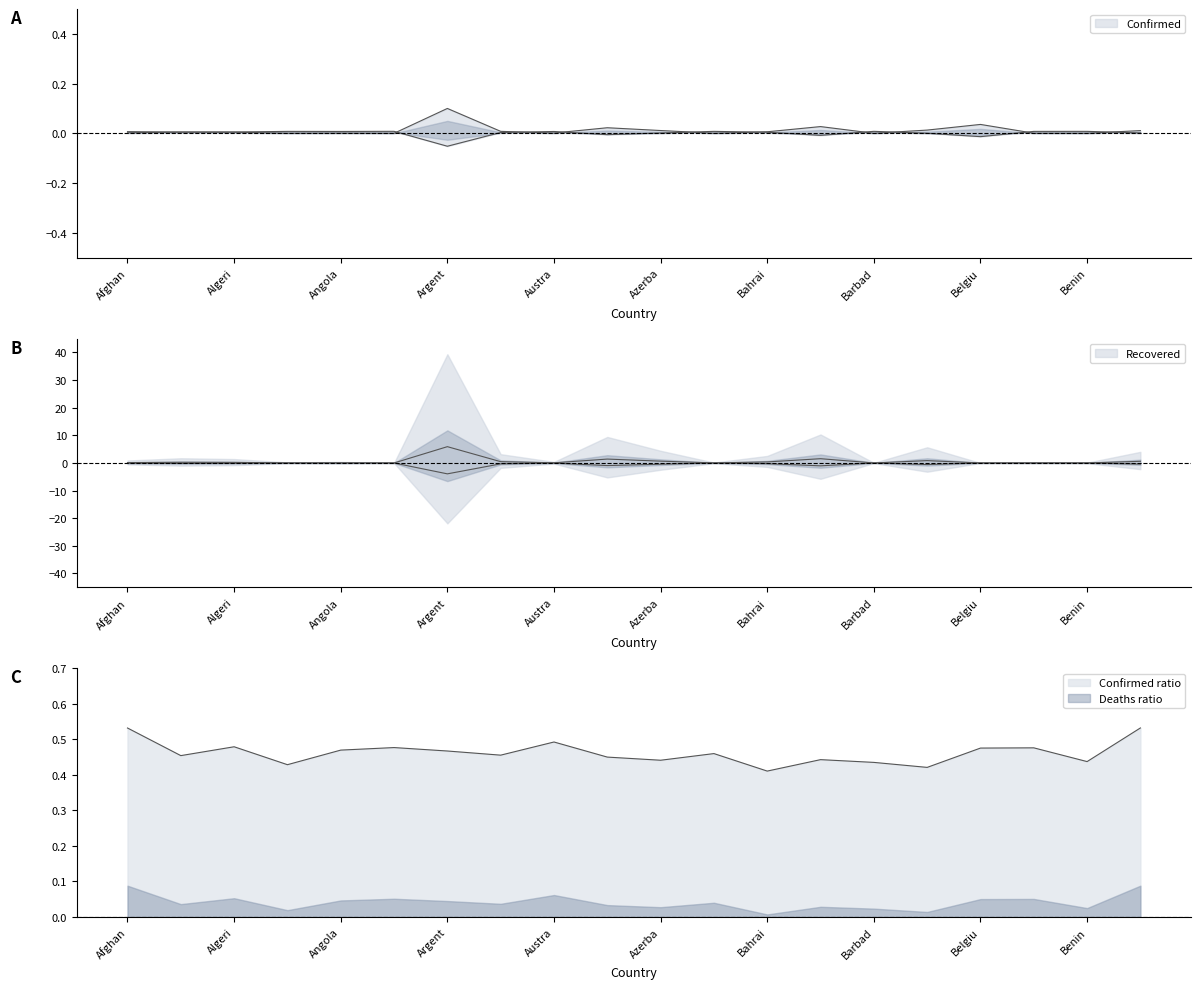

Between Azerba and Bahrai, which is larger?

Bahrai